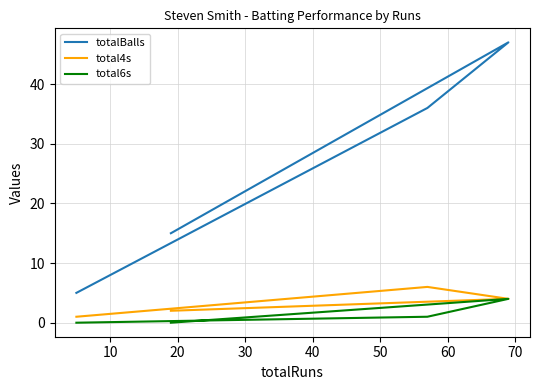

What is the spread (max minus min) of values at 30?

15